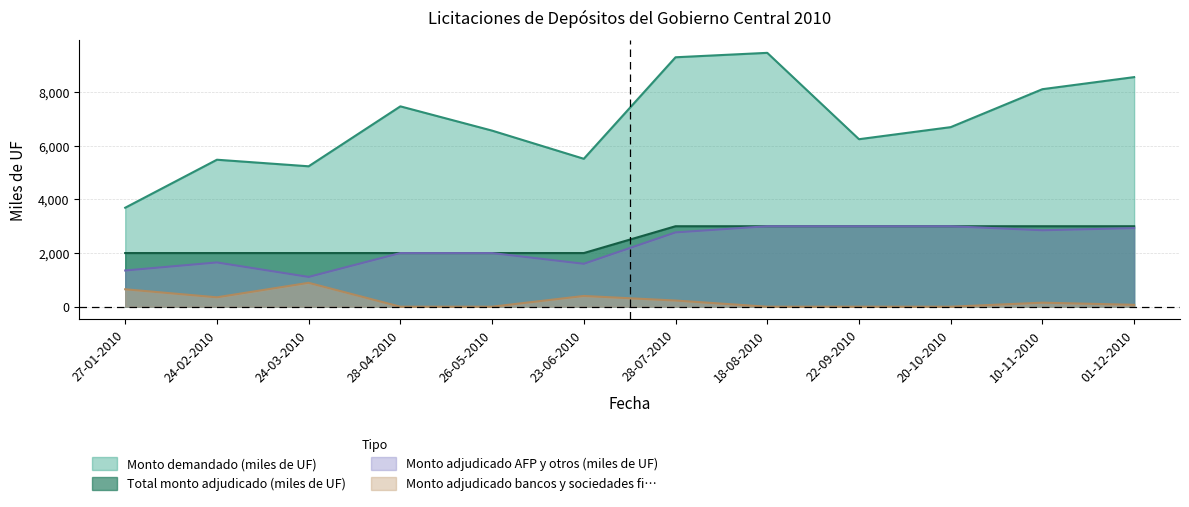

Is it true that Monto adjudicado bancos y sociedades financieras (miles de UF) equals 517 at 20-10-2010?

False